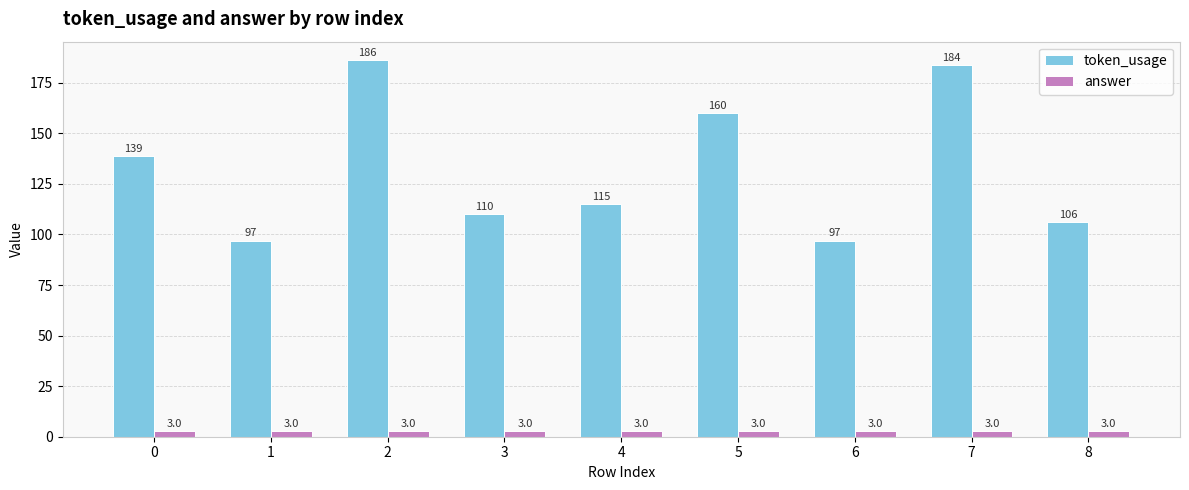

Reading right to left, what are all the values shown in this chart?

token_usage: 8=106	7=184	6=97	5=160	4=115	3=110	2=186	1=97	0=139
answer: 8=3	7=3	6=3	5=3	4=3	3=3	2=3	1=3	0=3